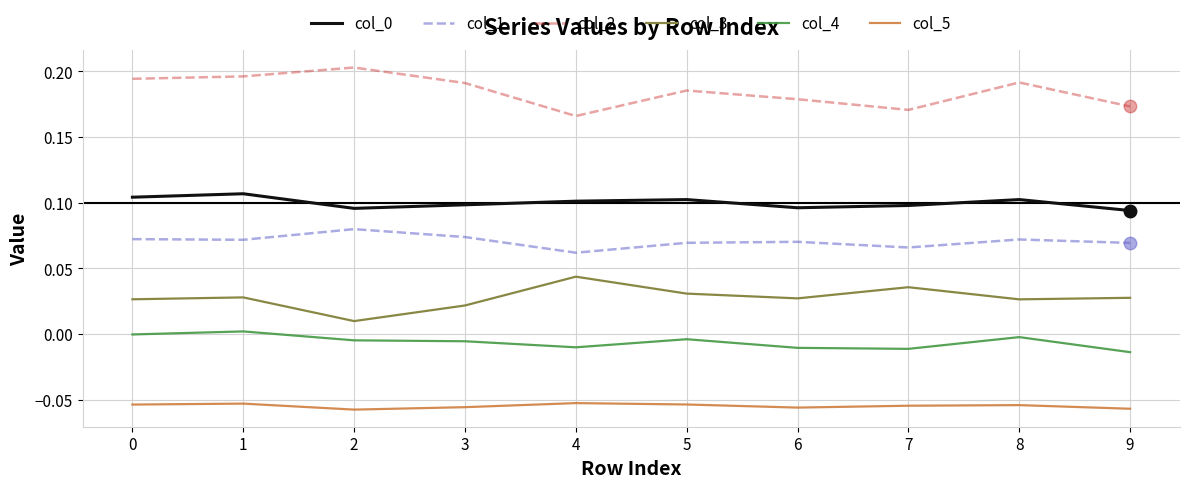

The value of col_4 at 4 is -0.0. True or false?

True